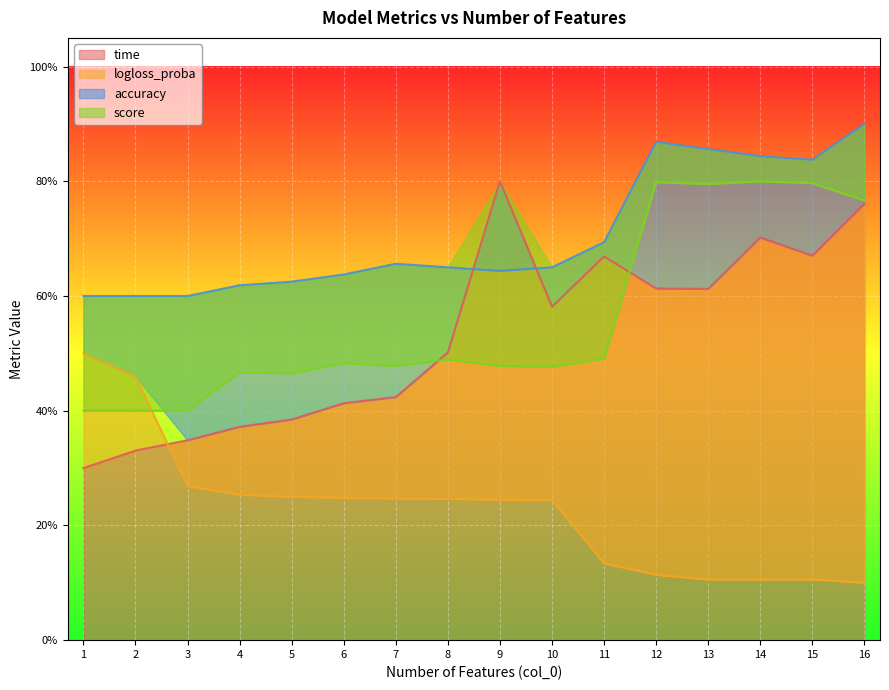

Between which two adjacent categories do logloss_proba and score first intersect?

2 and 3